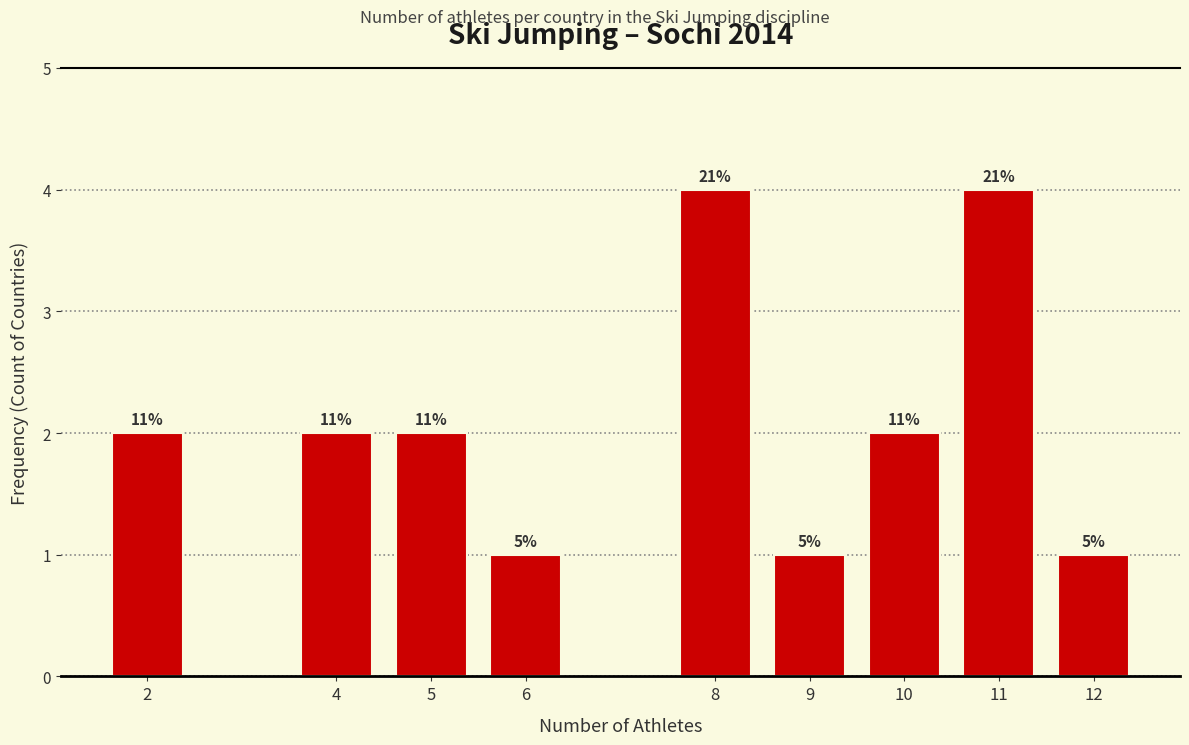

Does the chart contain any negative values?

No